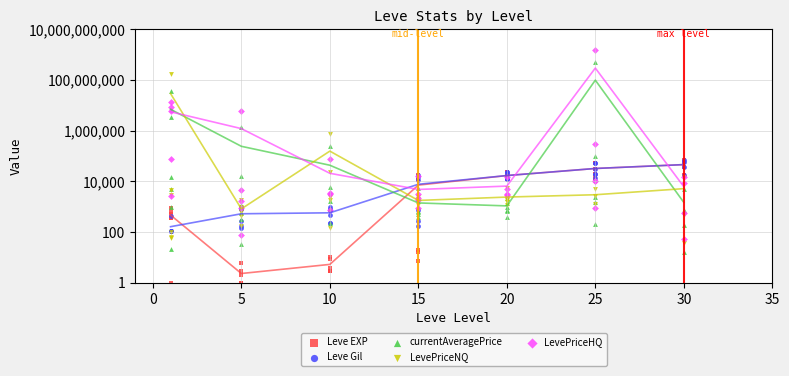

Which series reaches the minimum Y coordinate?

Leve EXP